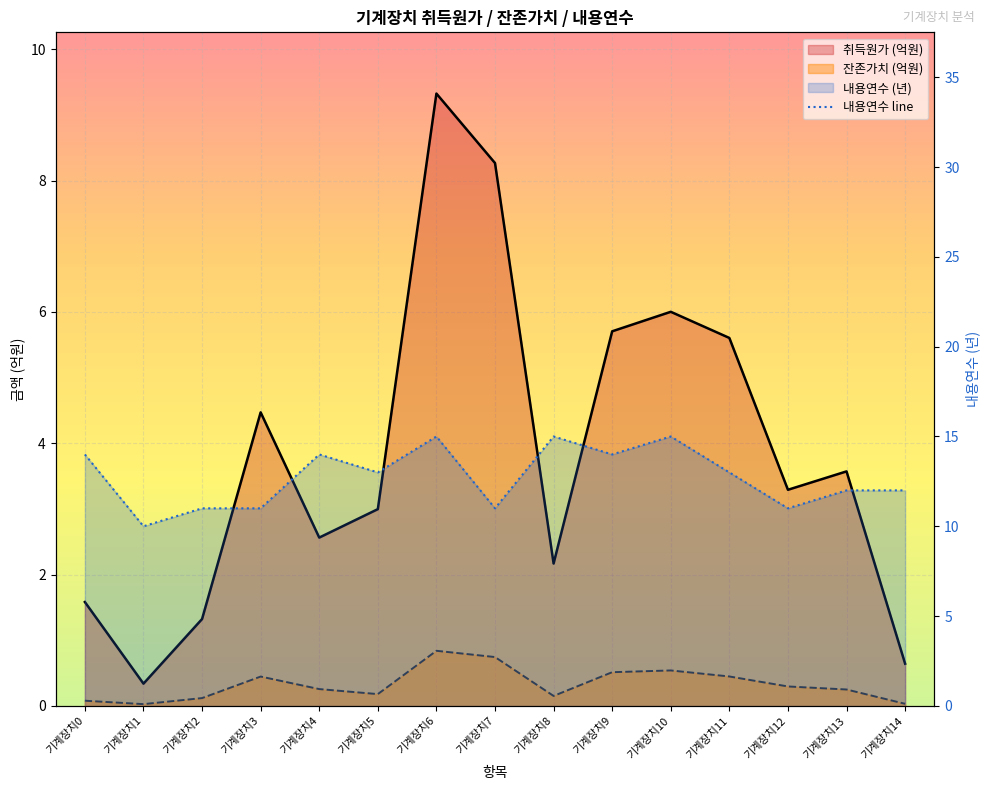

Is it true that the value at 기계장치6 is 9?

False